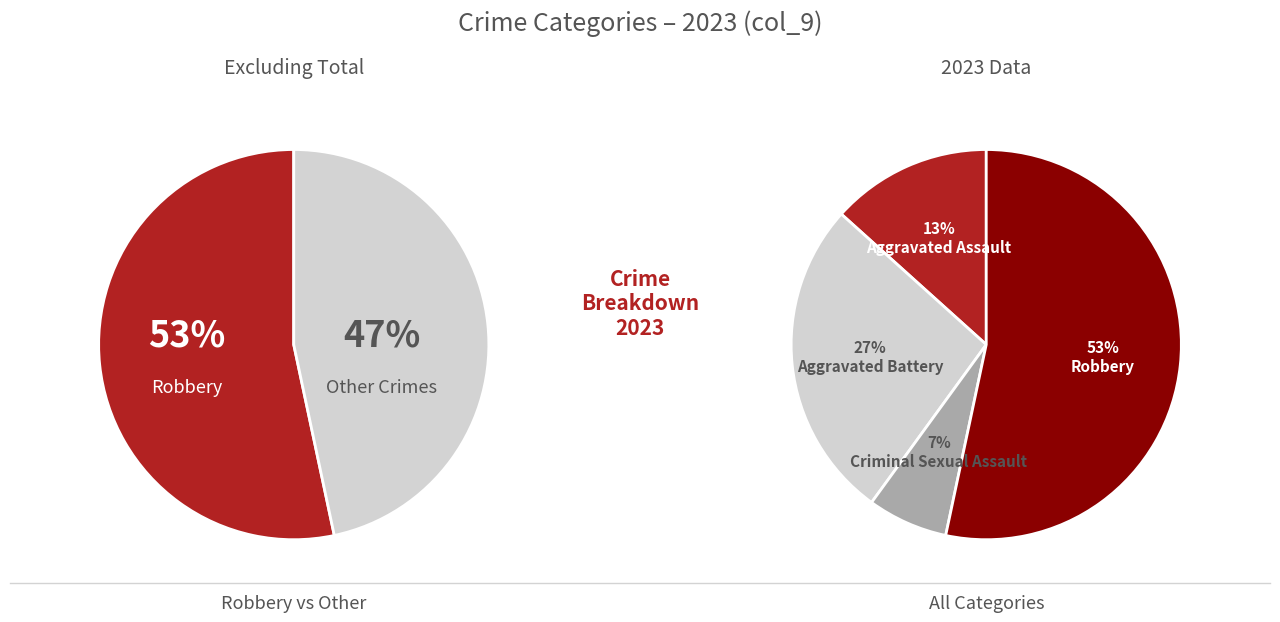

What is the majority slice?

Robbery